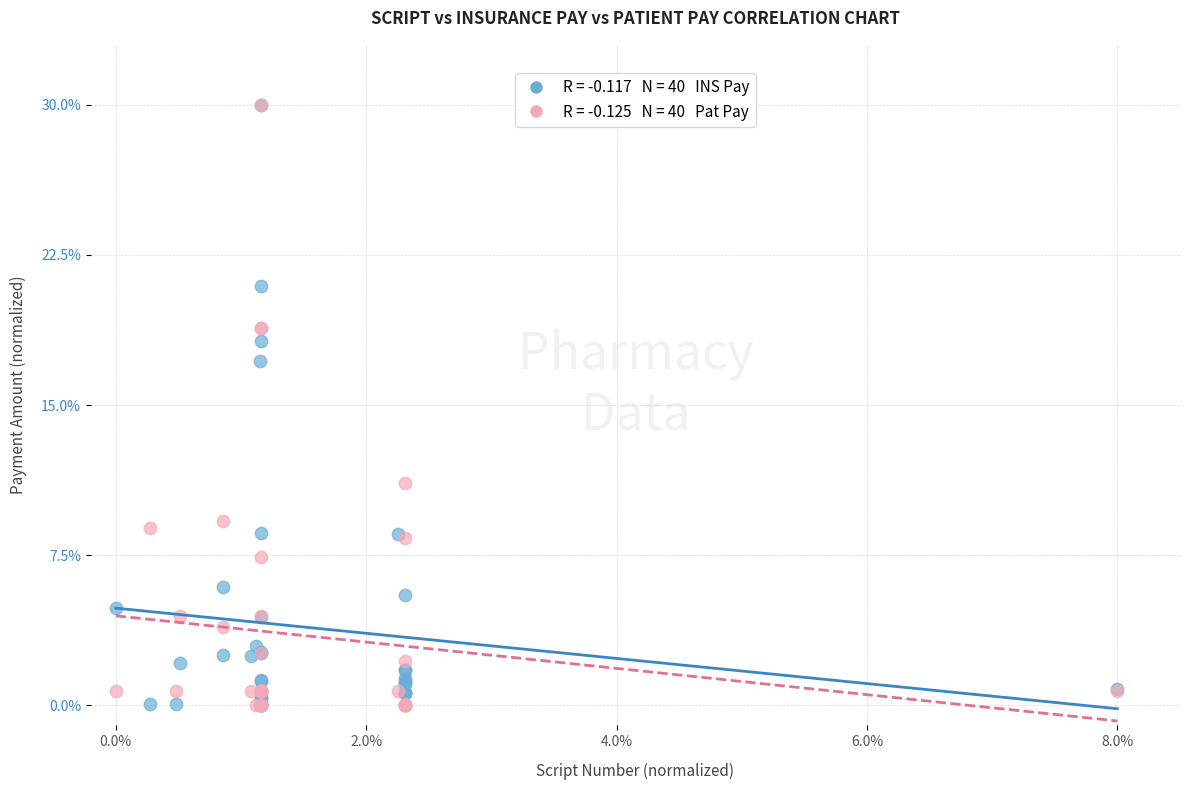

Across all series, what Y value is closest to 15?

17.2